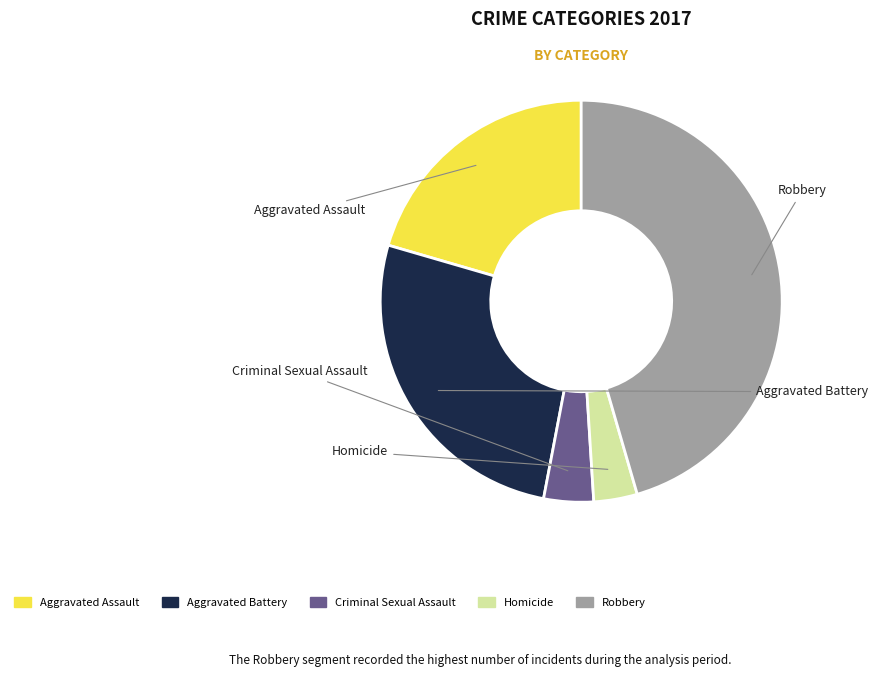

Do Homicide and Aggravated Assault together represent more than half of the pie?

No